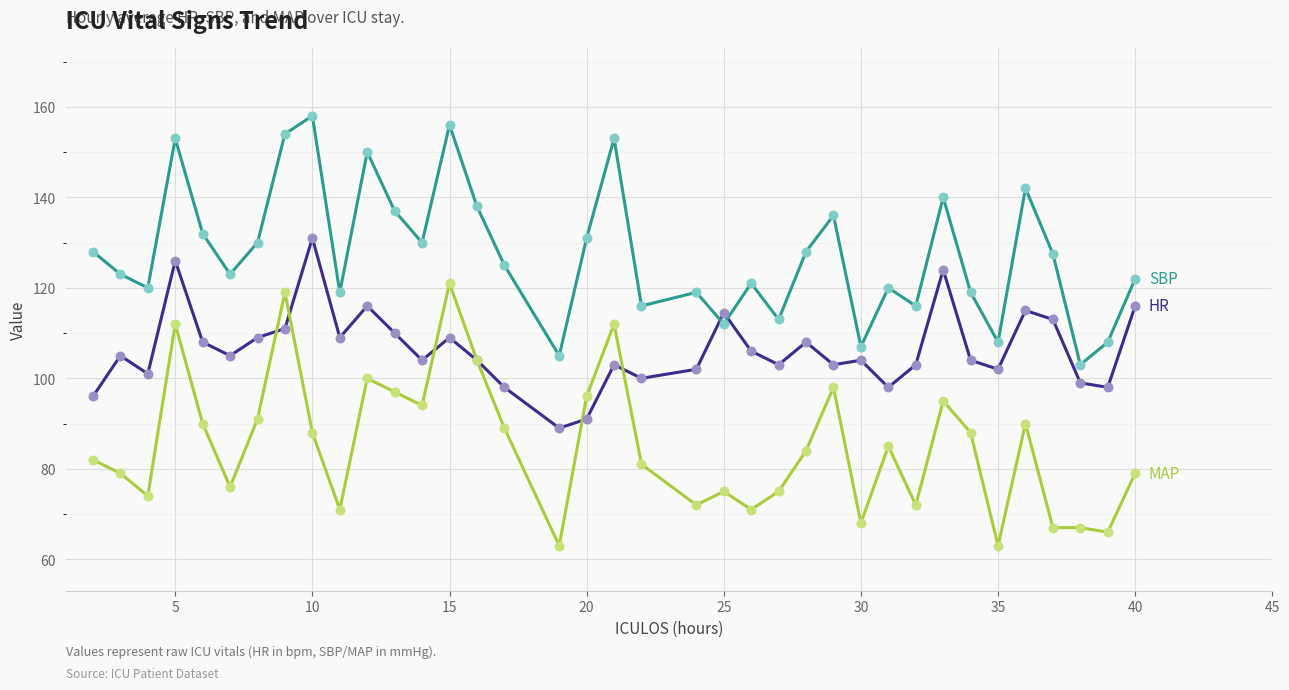

What is the greatest value displayed?

158.0